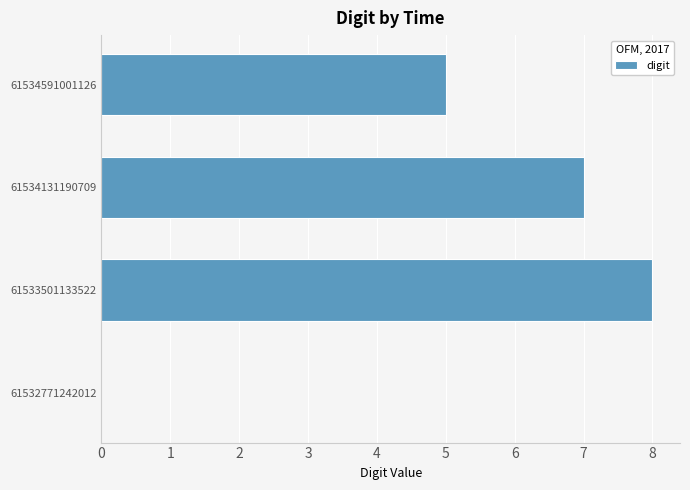

Count the values in the range 5 to 8.

3